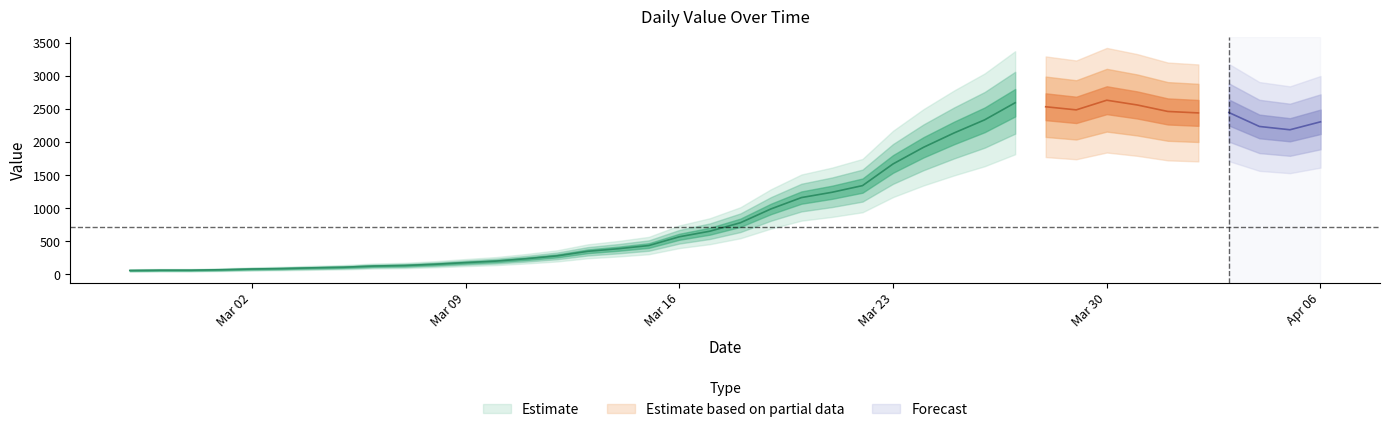

How many points are higher than both their immediate neighbors (excluding endpoints)?

3